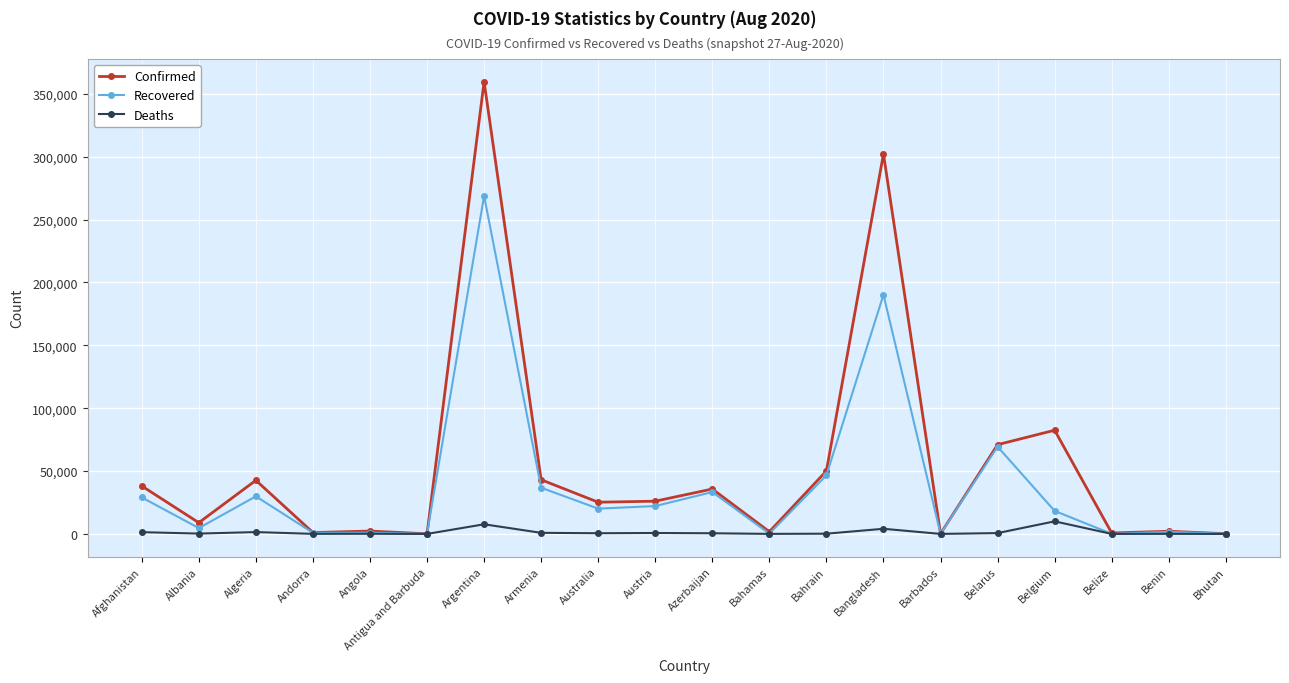

What are all the series names shown in the legend?

Confirmed, Recovered, Deaths